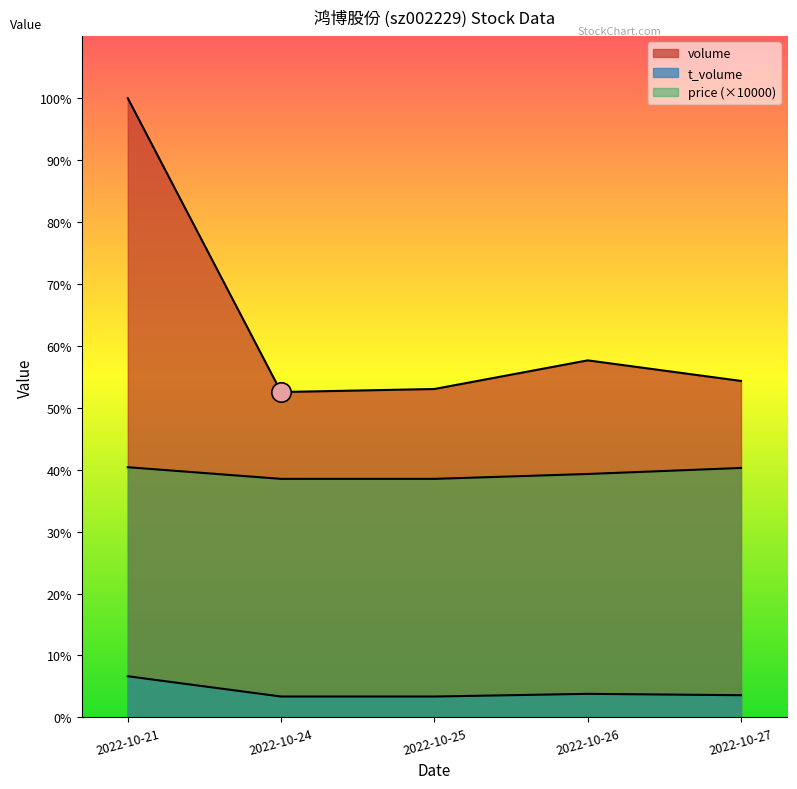

True or false: volume has a value of 164585 at 2022-10-21.

True